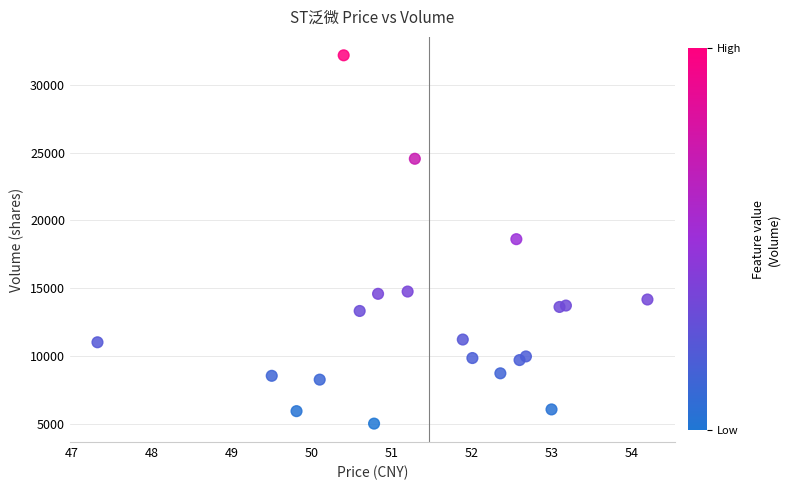

Count the number of points in this scatter plot.

20